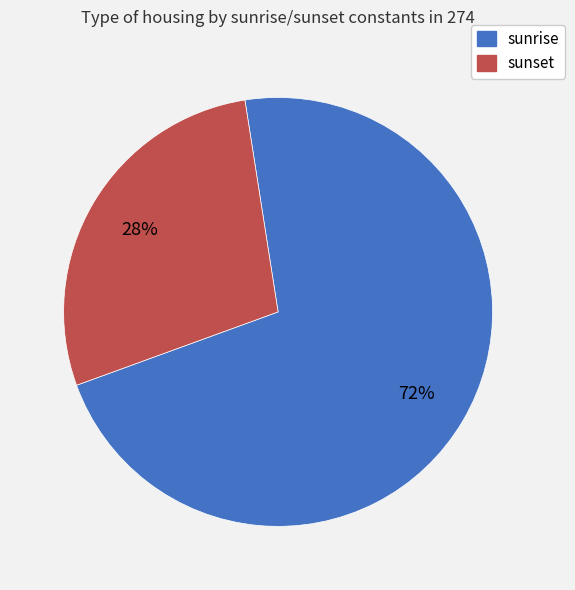

To the nearest percent, what is the difference between the largest and smallest slice percentages?

44%